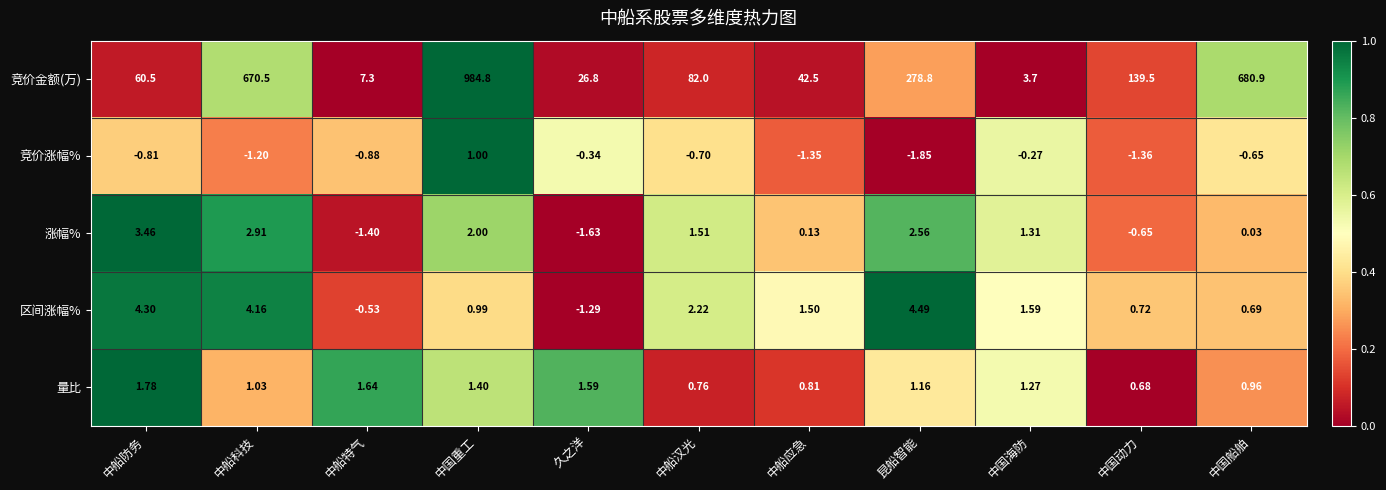

At which category does the chart reach its minimum across all series?

昆船智能